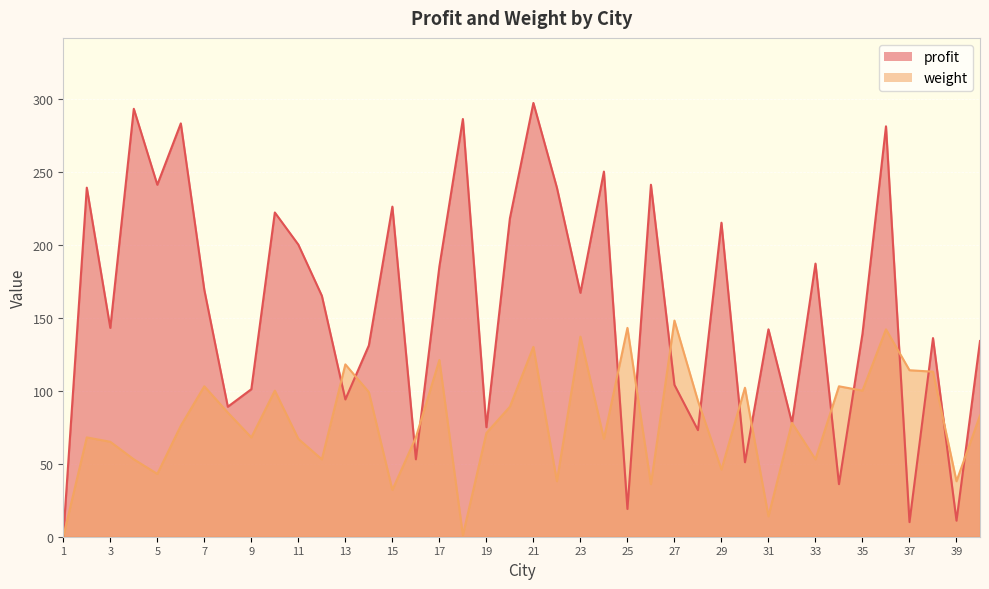

Reading left to right, list all the values displayed in this chart.

profit: 1=0	2=239	3=143	4=293	5=241	6=283	7=169	8=89	9=101	10=222	11=200	12=165	13=94	14=131	15=226	16=53	17=185	18=286	19=75	20=218	21=297	22=239	23=167	24=250	25=19	26=241	27=104	28=73	29=215	30=51	31=142	32=78	33=187	34=36	35=139	36=281	37=10	38=136	39=11	40=134
weight: 1=0	2=68	3=65	4=53	5=43	6=76	7=103	8=85	9=68	10=100	11=67	12=53	13=118	14=99	15=32	16=68	17=121	18=1	19=71	20=89	21=130	22=38	23=137	24=67	25=143	26=36	27=148	28=93	29=46	30=102	31=14	32=78	33=53	34=103	35=100	36=142	37=114	38=113	39=38	40=83